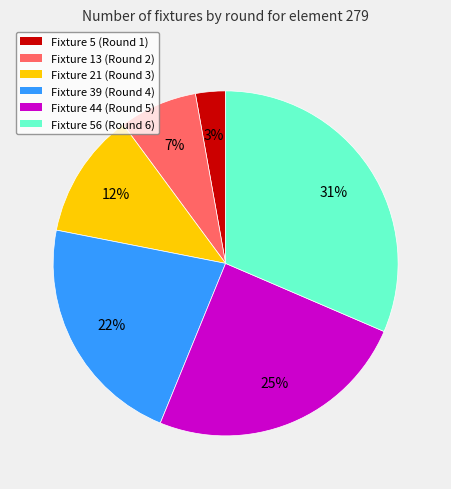

To the nearest percent, what is the average slice percentage?

17%